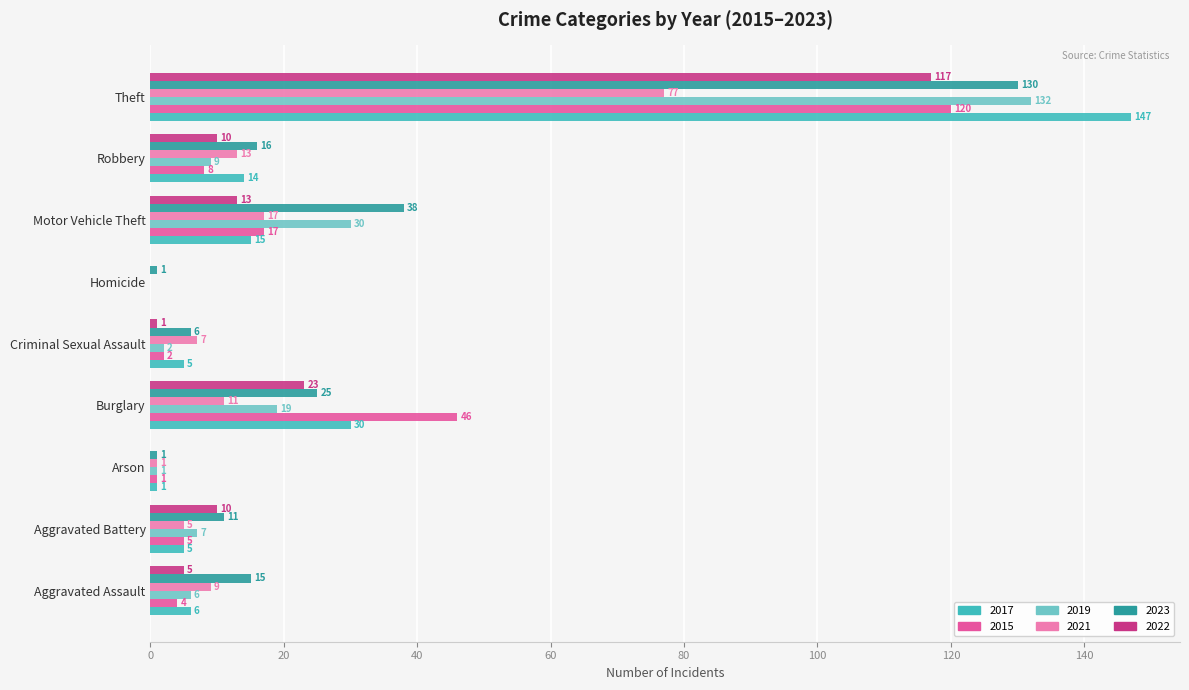

How many positive values does the 2017 series have?

8